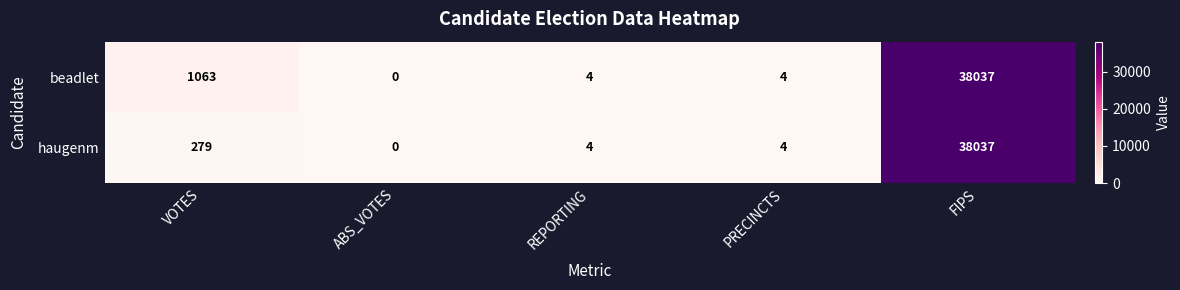

Count the number of data series in this chart.

2